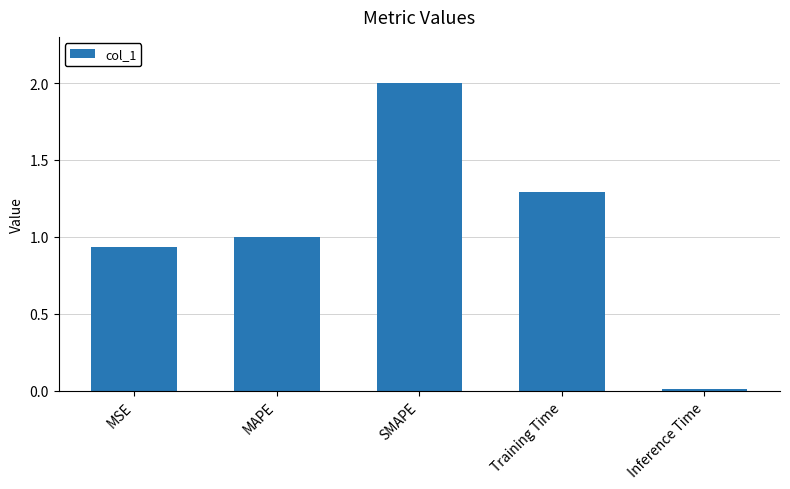

Are the bars horizontal?

No